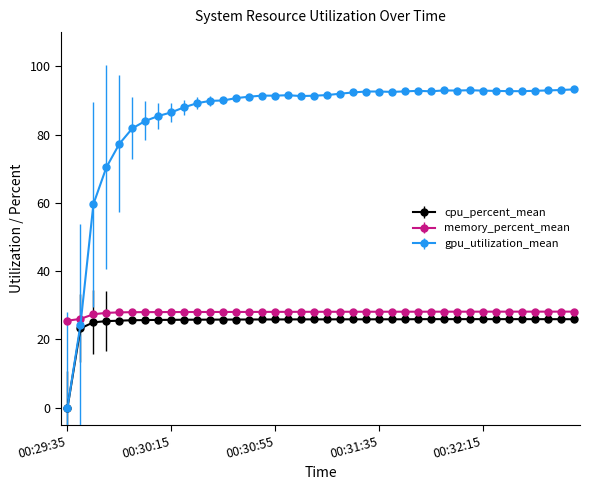

Which series has the largest total across all categories?

gpu_utilization_mean